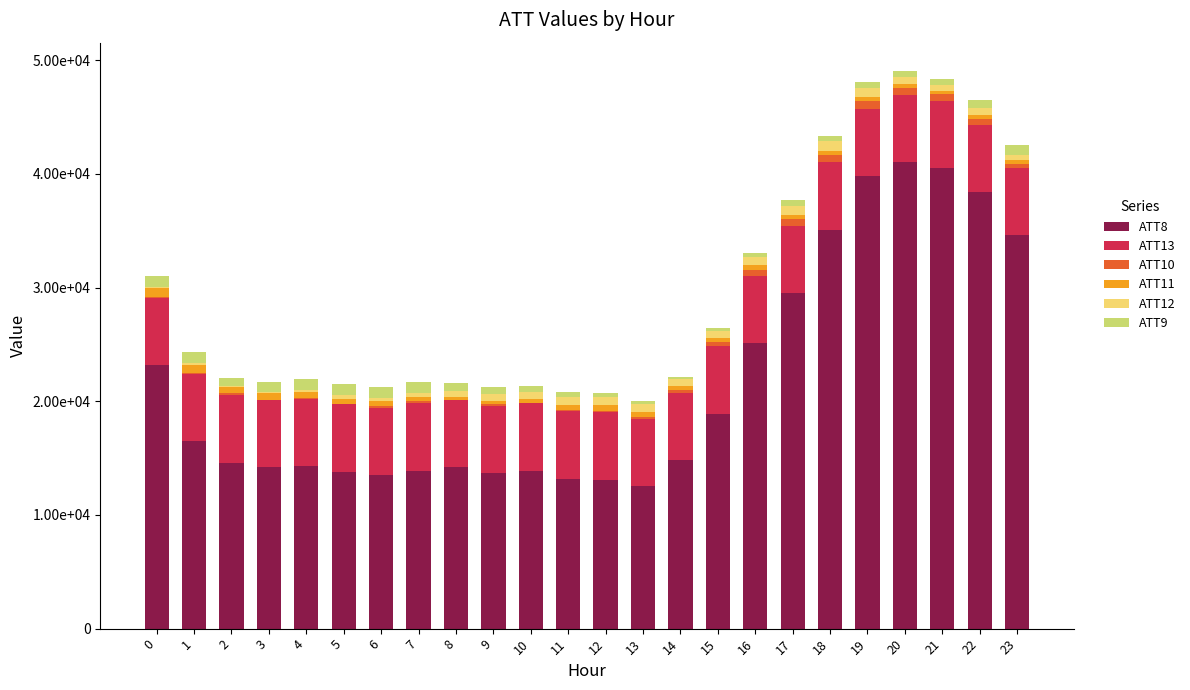

Does the chart contain stacked bars?

Yes